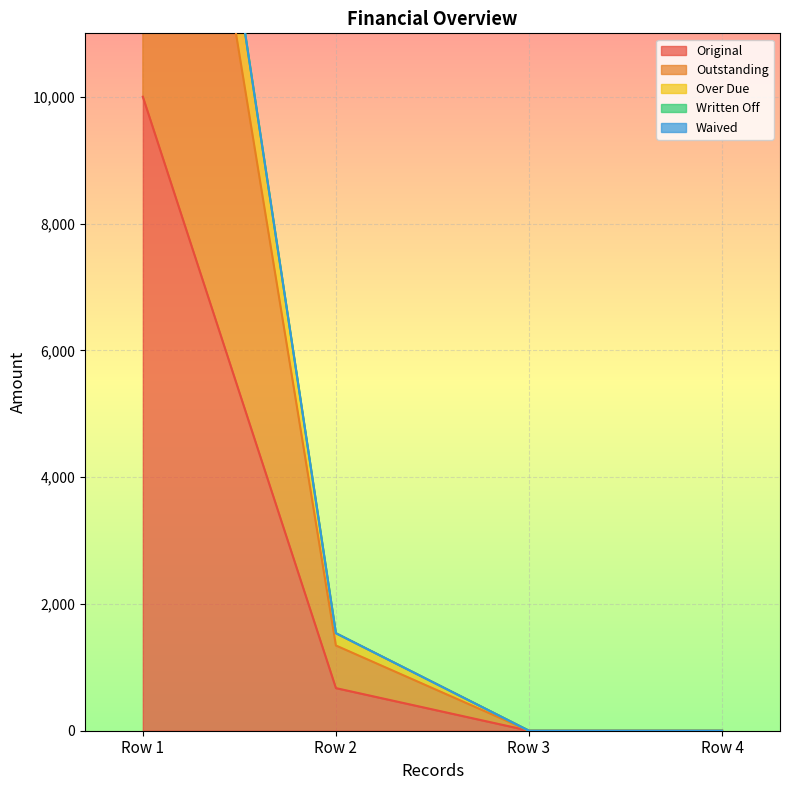

What is the highest value of the Original series?

10000.0